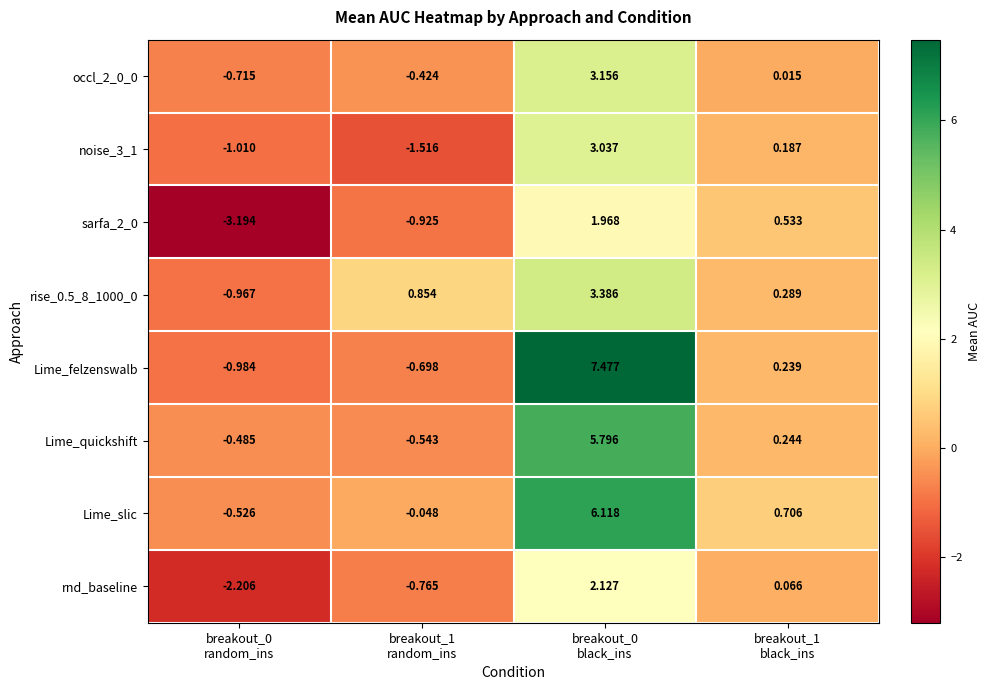

Which series has the largest range (max minus min)?

Lime_felzenswalb